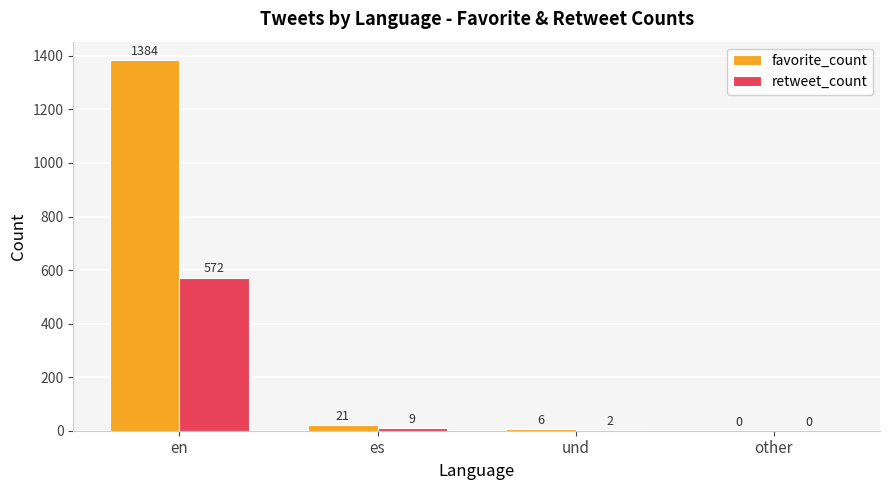

How many data points does each series have?

4